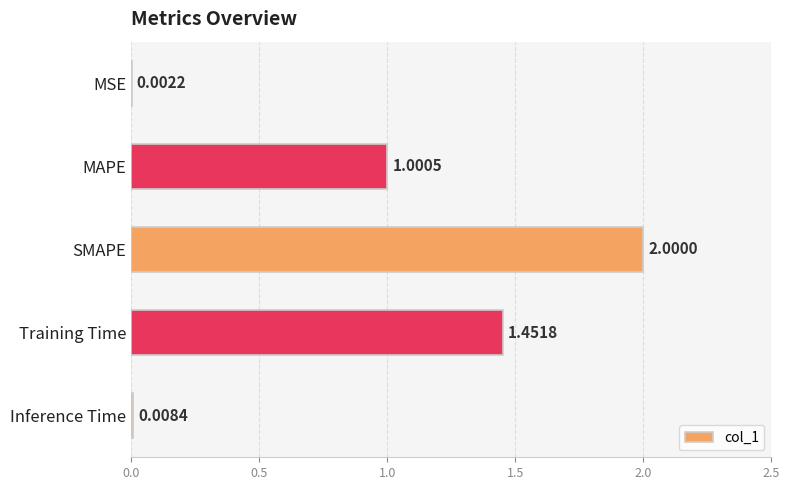

How many data points are above 1?

3